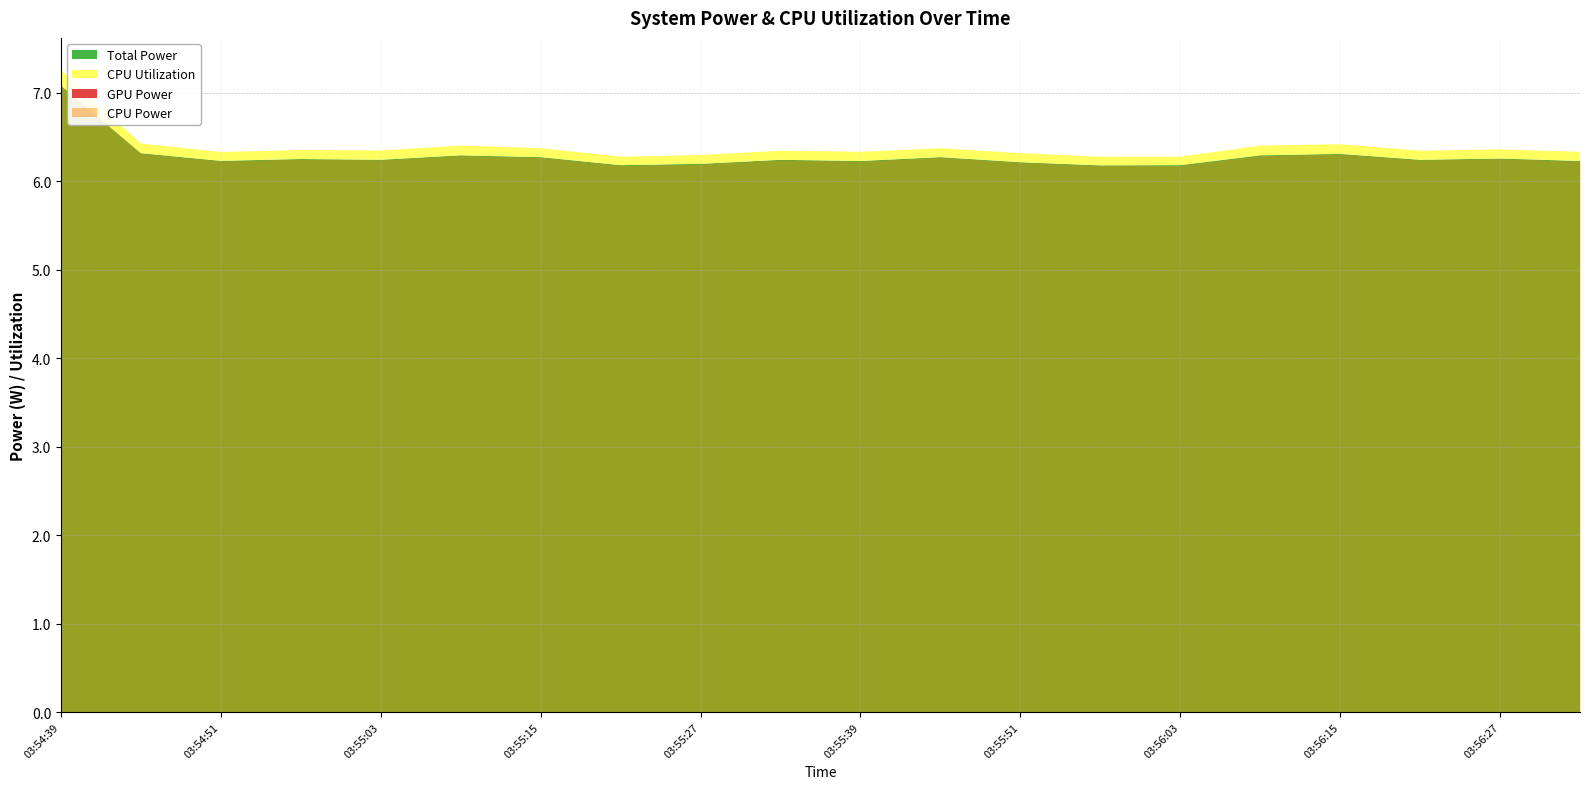

What is the difference between the second highest and second lowest values in the Total Power series?

0.1